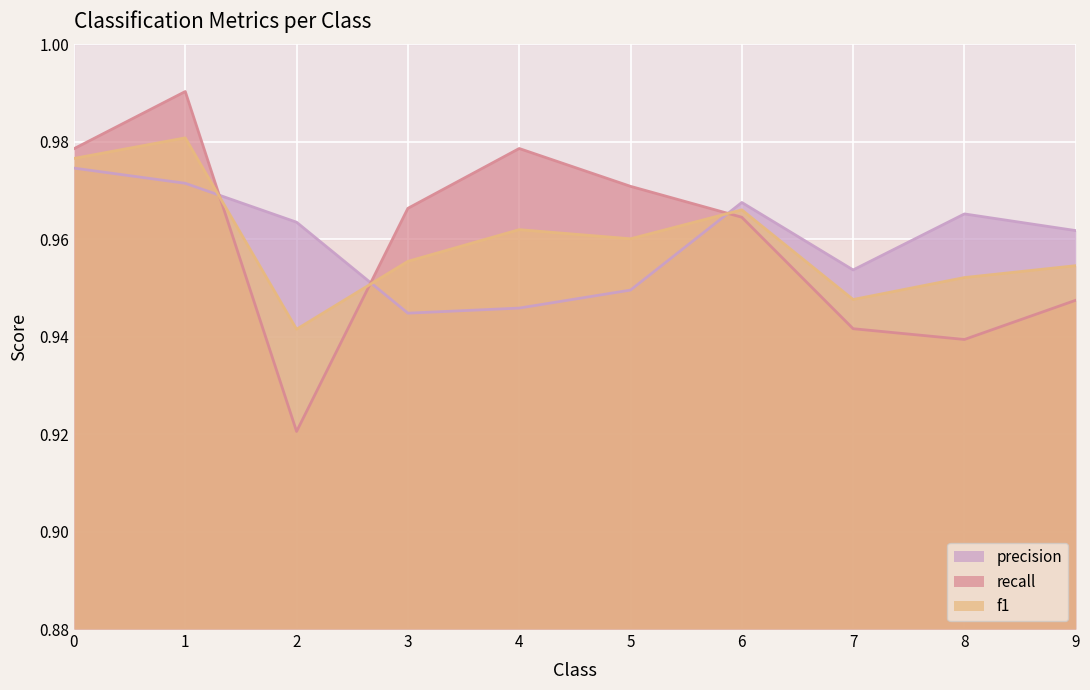

True or false: f1 has more than 0 interior local peaks.

True